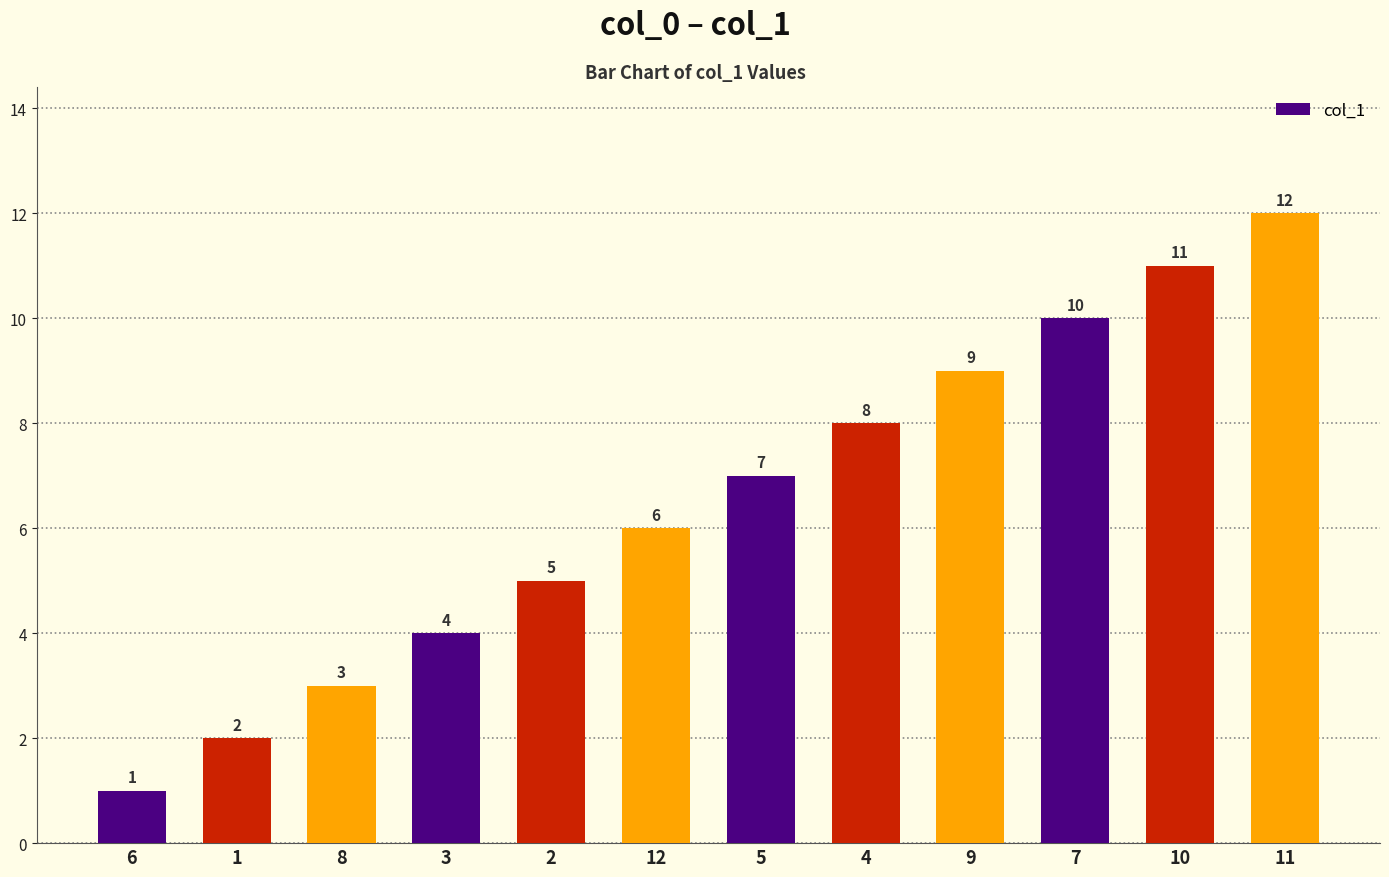

How many bars are there in total?

12